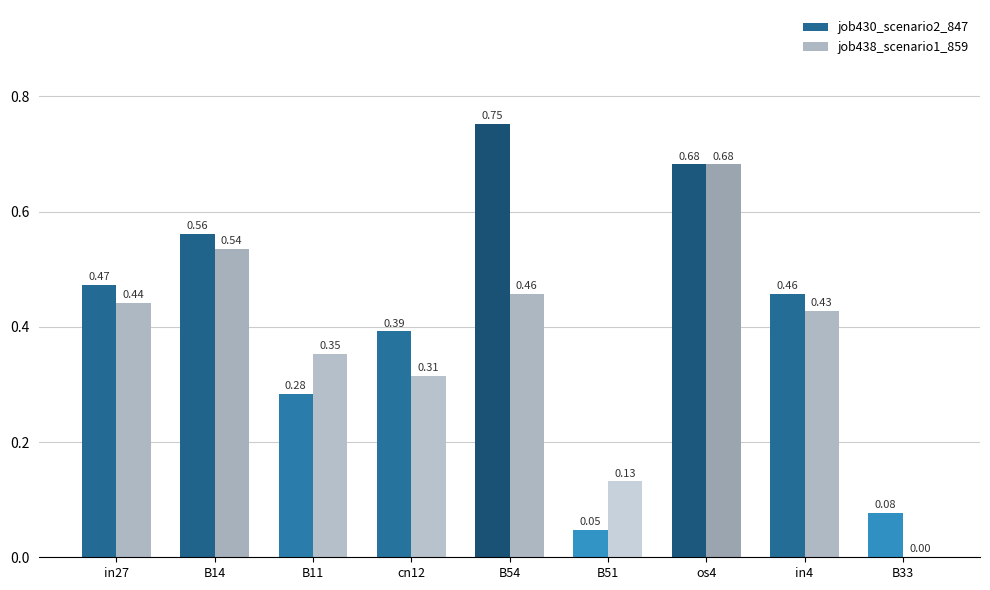

Count the number of categories in the chart.

9